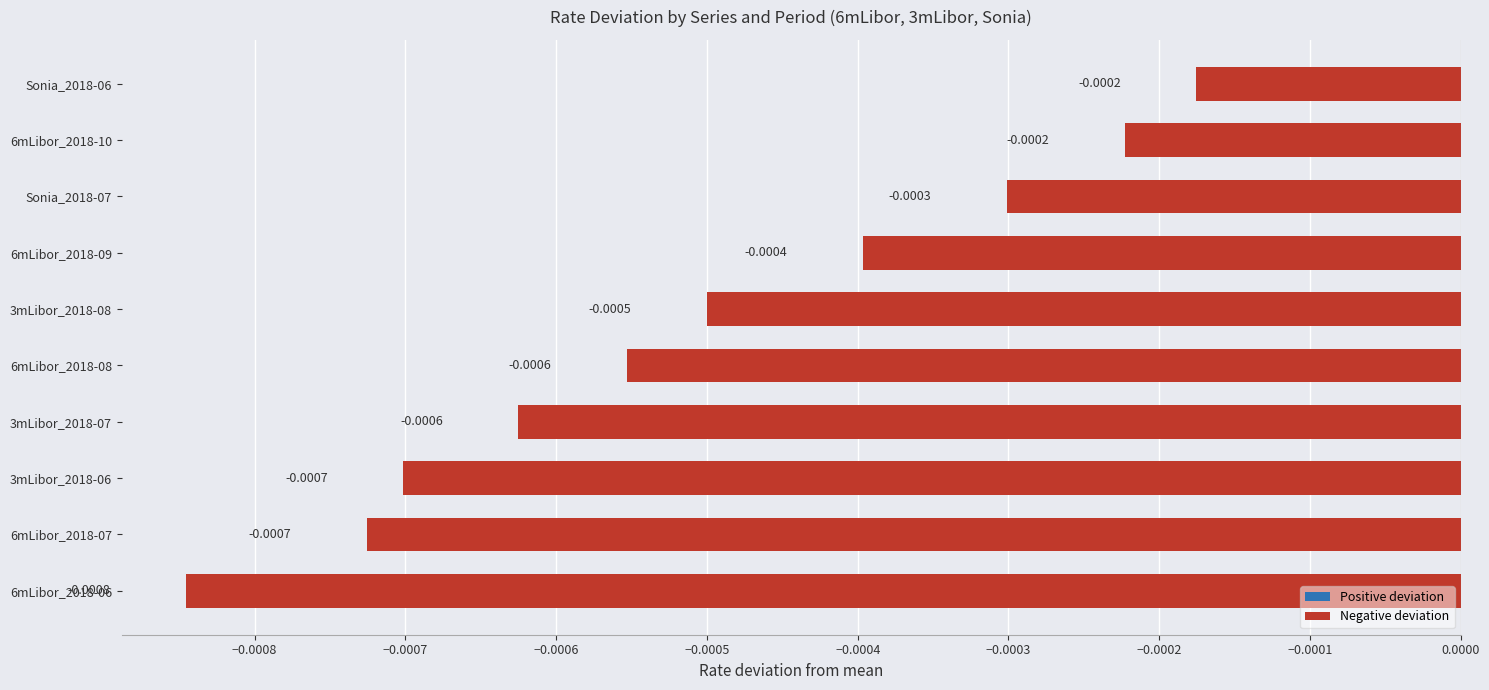

Which has a higher value, 6mLibor_2018-09 or 6mLibor_2018-06?

6mLibor_2018-09